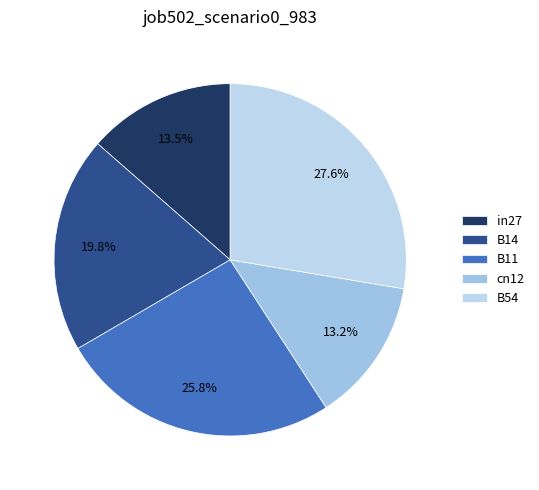

Which slice is the largest?

B54